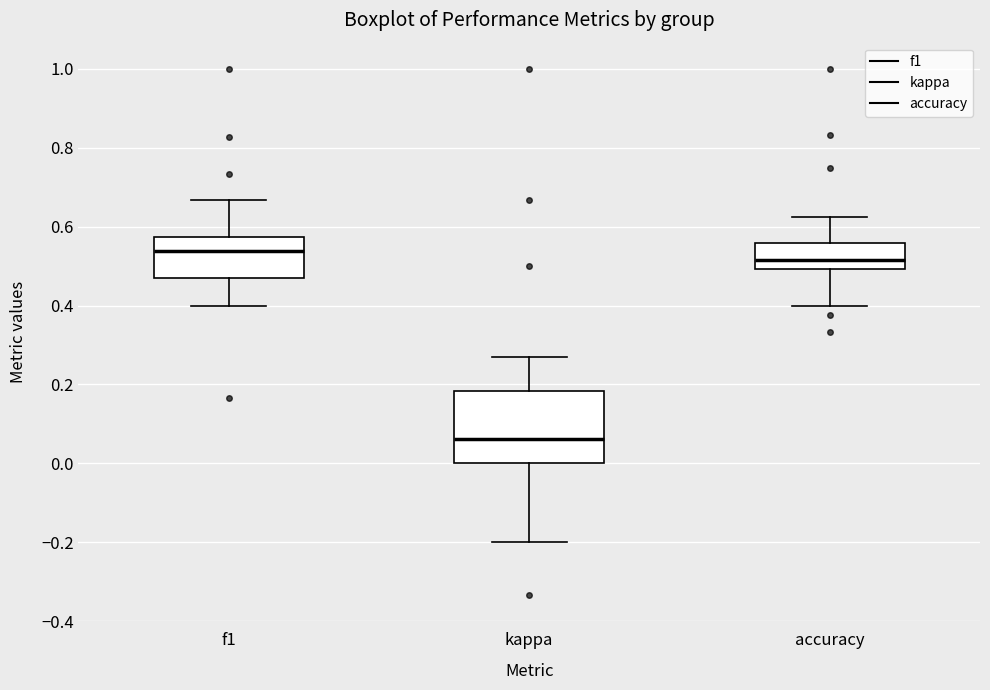

Reading left to right, read every box against the y-axis: the position of its median line, the range the box covers, and the ends of its whiskers. The values are not printed on the chart, so give them approximately, as read against the axis.

f1: median 0.54, box 0.48 to 0.58, whiskers 0.40 to 0.66
kappa: median 0.06, box 0.00 to 0.18, whiskers -0.20 to 0.28
accuracy: median 0.52, box 0.50 to 0.56, whiskers 0.40 to 0.62